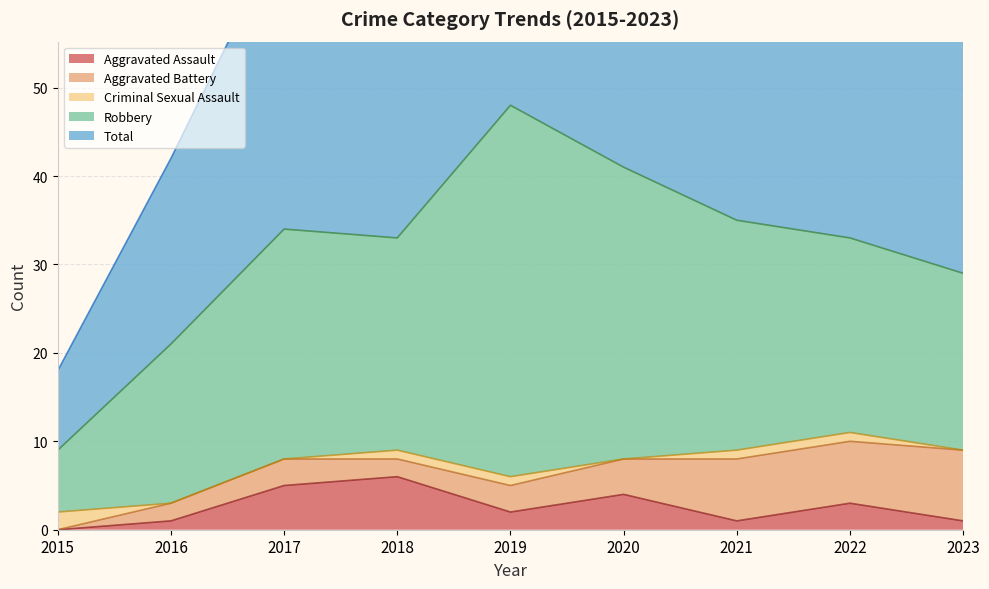

True or false: Aggravated Assault and Total cross at least once.

False